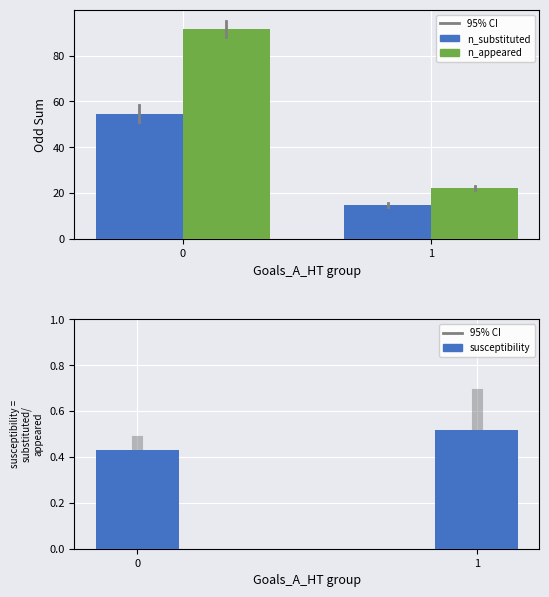

Which category has the lowest value across all series?

1